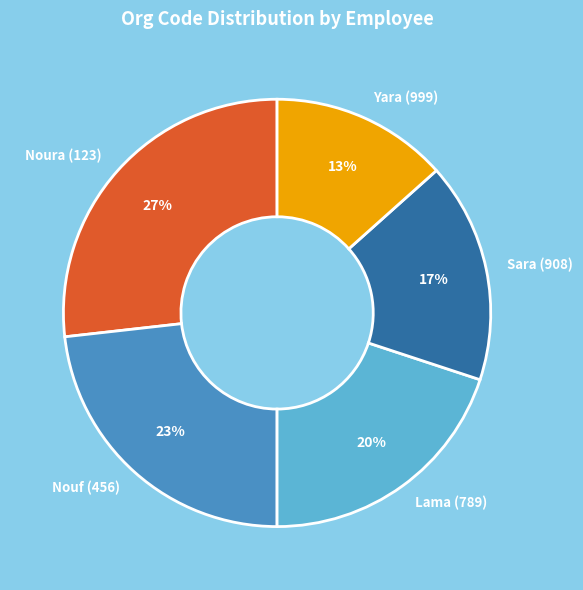

Rank the categories by value from highest to lowest.

Noura (123), Nouf (456), Lama (789), Sara (908), Yara (999)